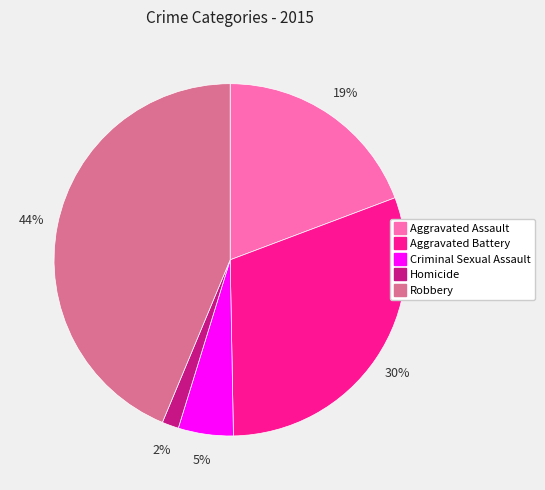

To the nearest percent, what is the difference between the Robbery and Criminal Sexual Assault slice percentages?

39%